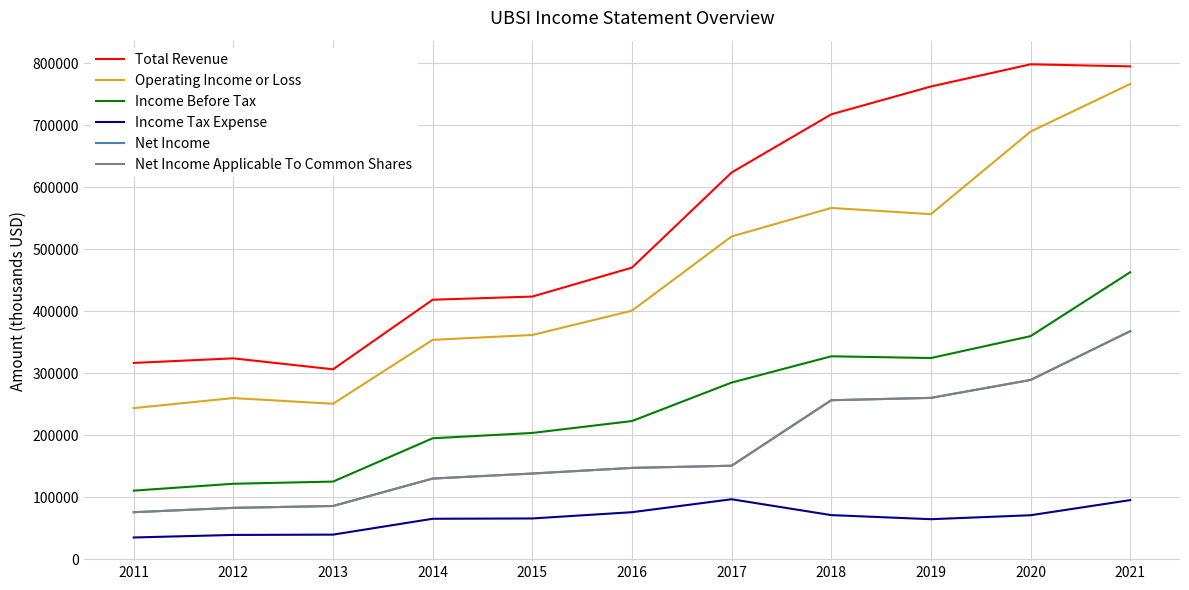

What is the difference between the maximum and second lowest values in the Income Before Tax series?

341400